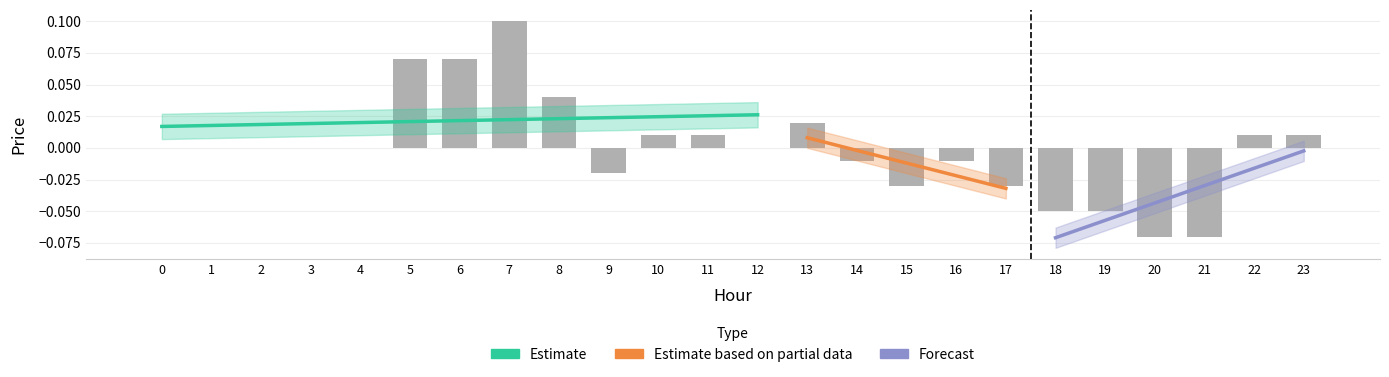

The value at 13 is 0.0. True or false?

False